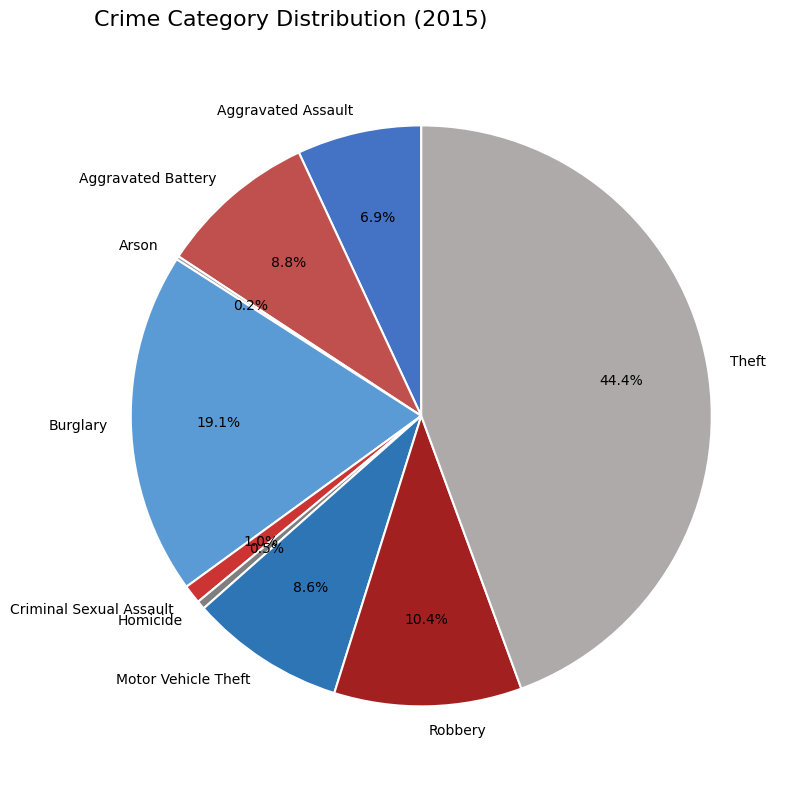

What percentage is the Criminal Sexual Assault slice, to the nearest percent?

1%